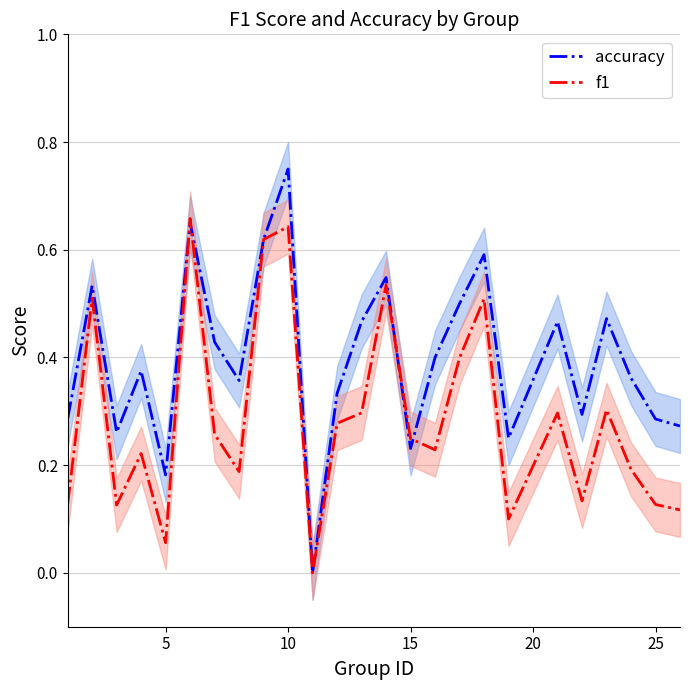

How many intersections are there between f1 and accuracy?

4